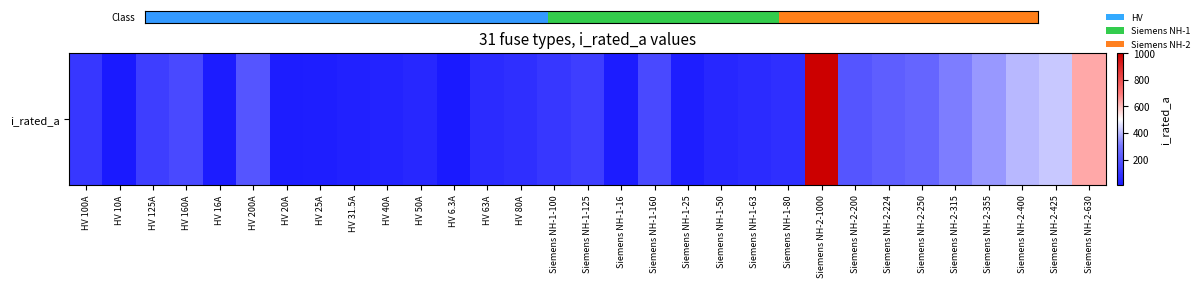

What is the change in value from Siemens NH-1-80 to Siemens NH-2-400?

+320.0